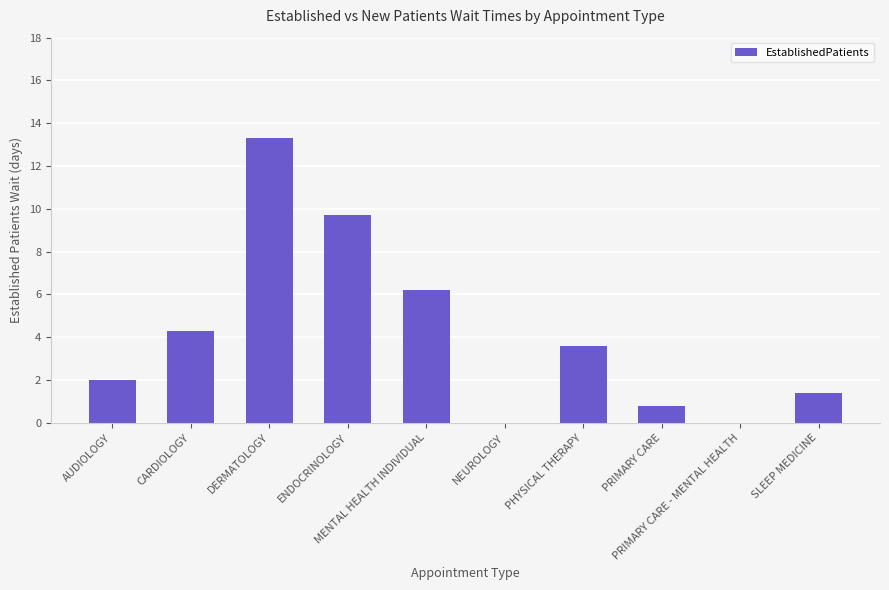

Where does the data first go above 3?

CARDIOLOGY